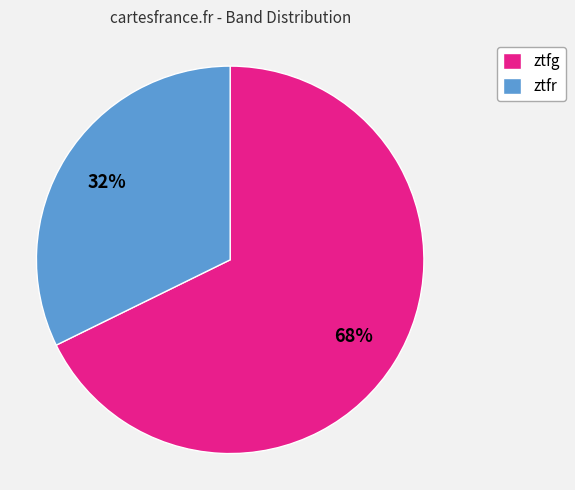

Do ztfr and ztfg together represent more than half of the pie?

Yes